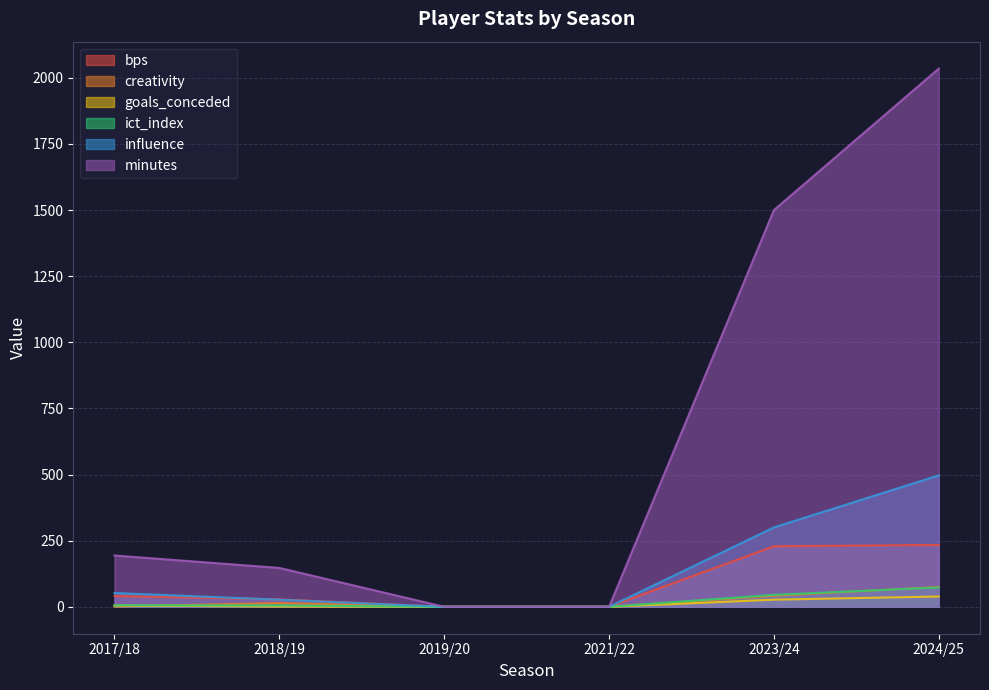

Where is goals_conceded nearest to the value 19?

2023/24